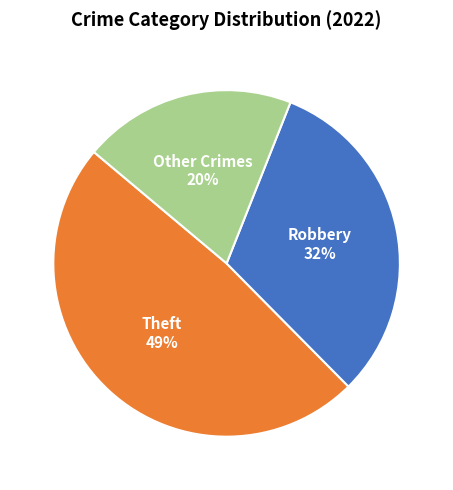

Count the number of slices in the pie.

3